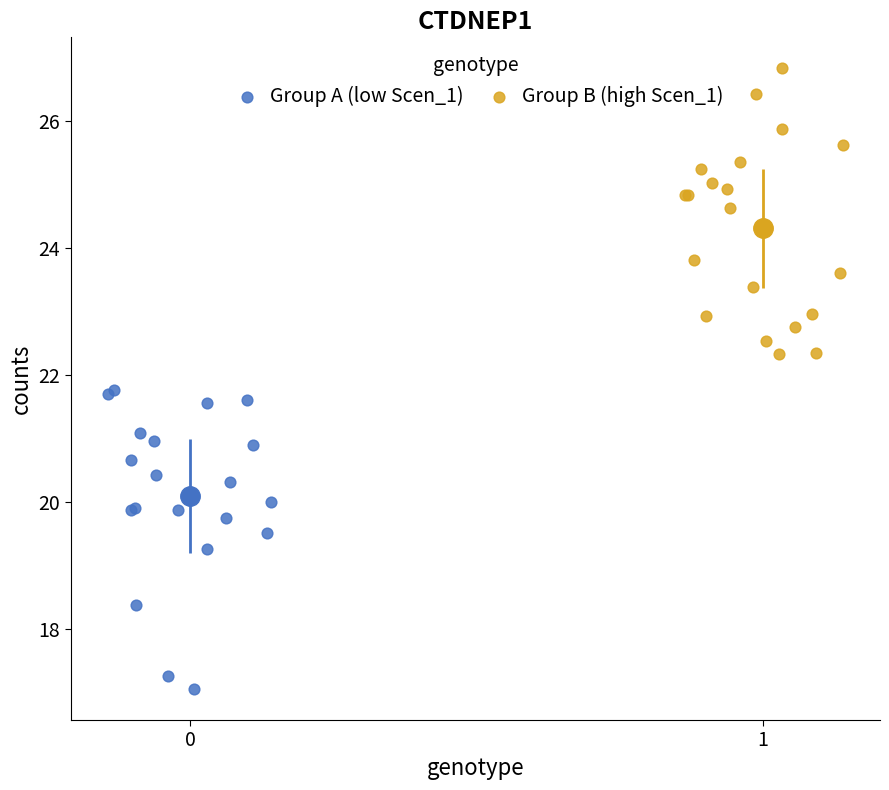

Which series reaches the minimum Y coordinate?

Group A (low Scen_1)